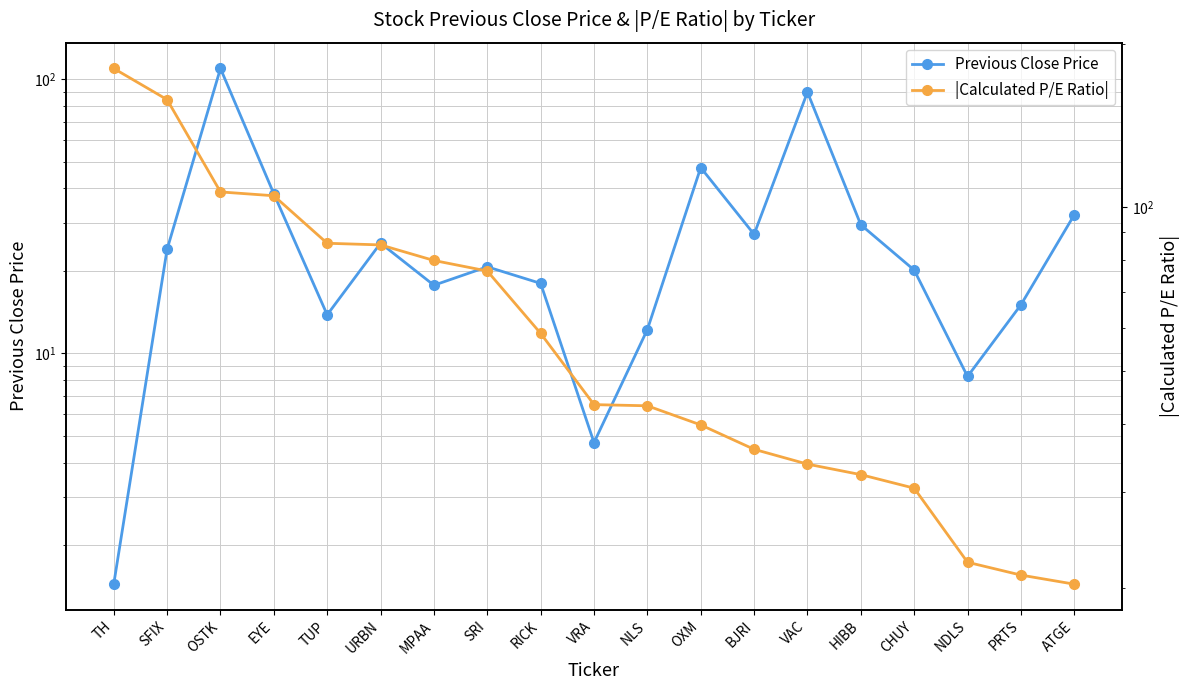

Reading right to left, list all the values displayed in this chart.

Previous Close Price: 32.0	15.0	8.2	20.1	29.5	89.7	27.2	47.6	12.2	4.7	18.0	20.7	17.7	25.2	13.8	38.2	109.5	24.0	1.4
|Calculated P/E Ratio|: 20.3	21.1	22.3	30.5	32.3	33.7	35.9	39.8	43.2	43.4	58.7	76.4	79.9	85.3	85.9	105.0	106.7	157.8	180.0